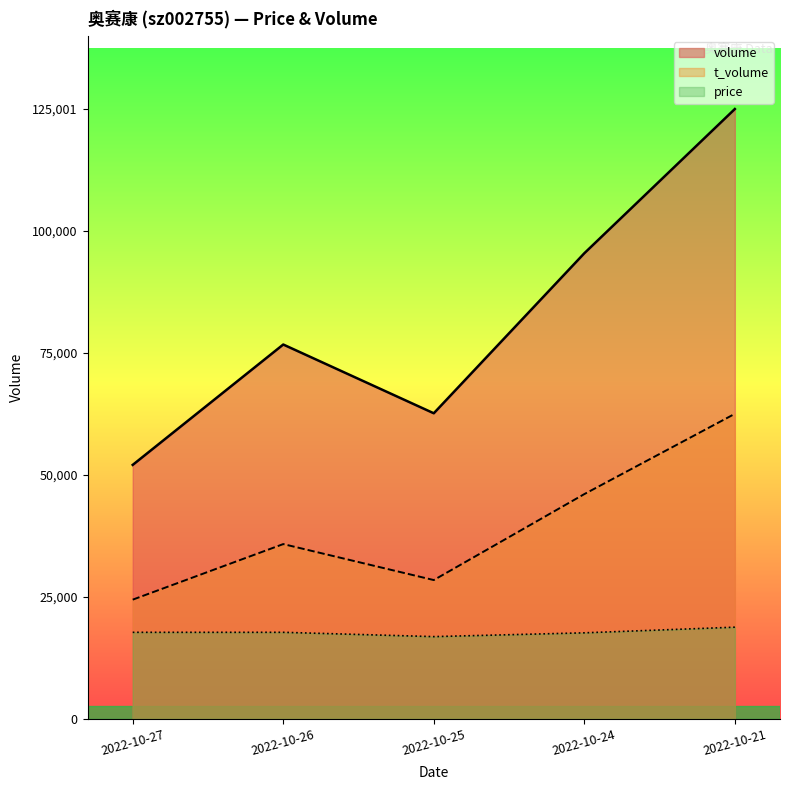

What are all the series names shown in the legend?

volume, t_volume, price